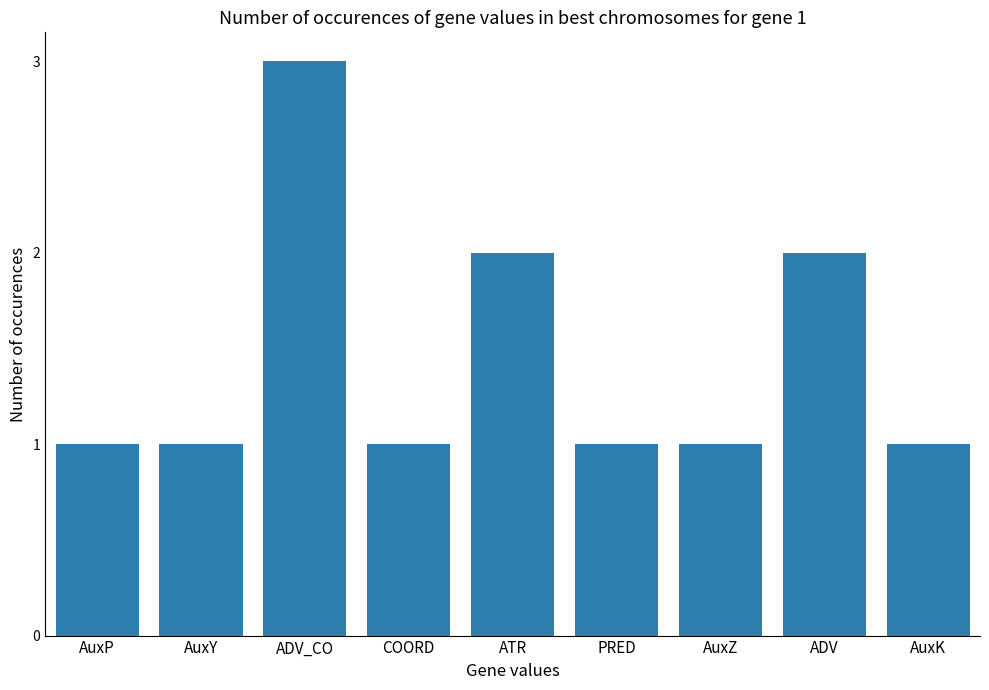

The chart shows a value of 1 at AuxZ. True or false?

True